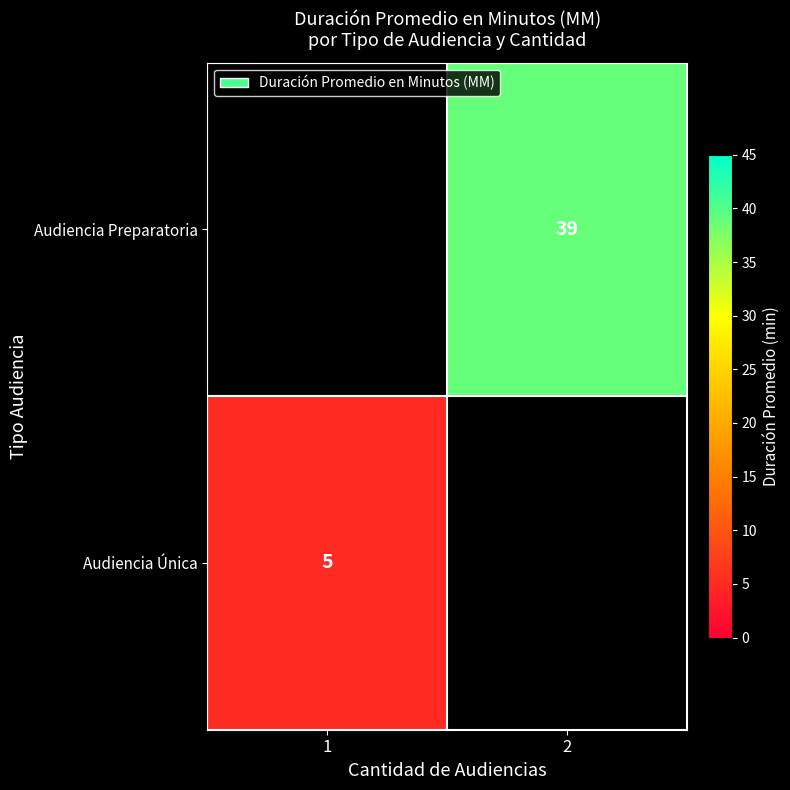

Which category has the highest value across all series?

2